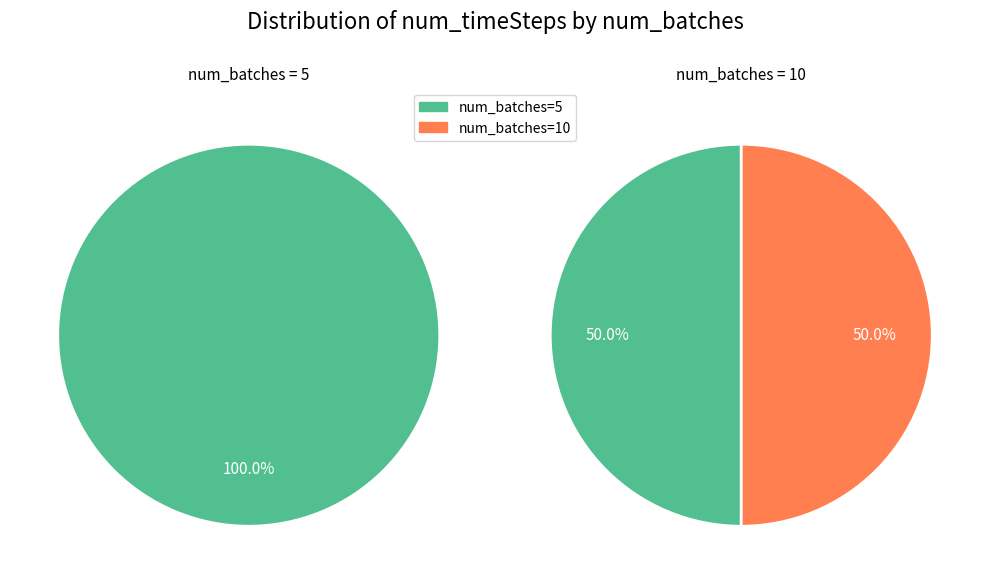

Is there a majority slice in this chart?

No